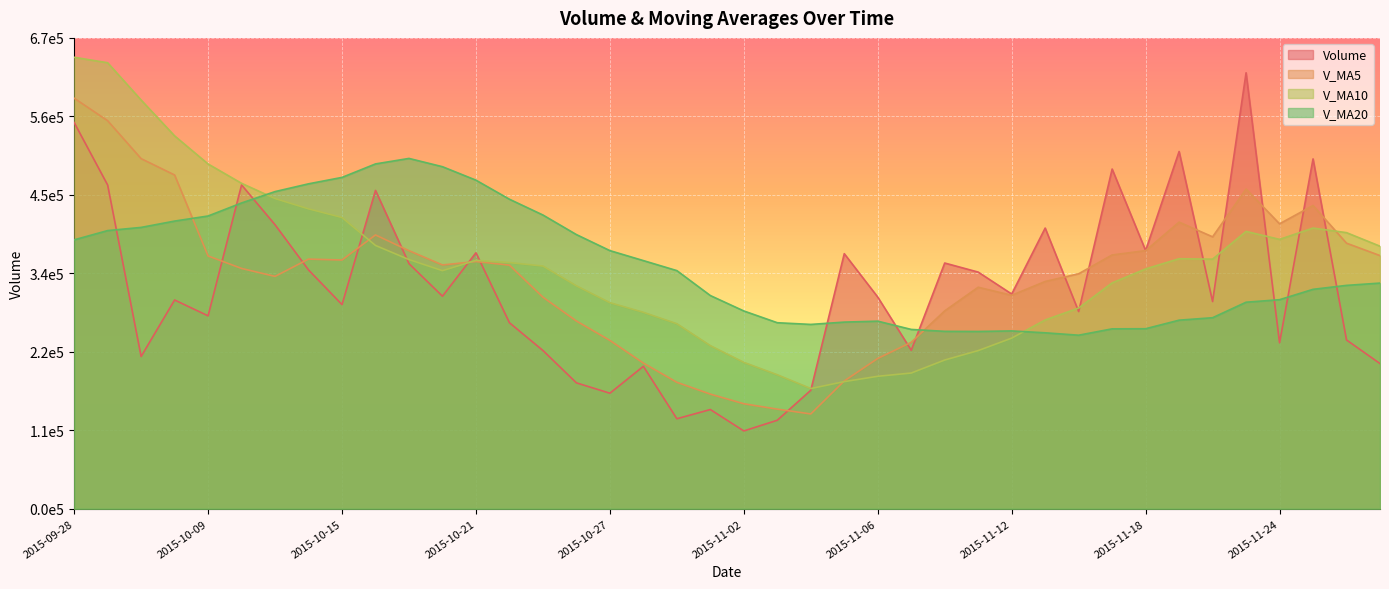

Reading left to right, list all the values displayed in this chart.

volume: 552895.4	463443.0	218000.3	298866.2	276187.4	463569.4	406537.4	341839.4	292254.4	455702.3	350876.1	304296.4	366446.2	266305.1	226572.6	180251.4	165413.8	203949.4	128871.2	142054.3	111416.3	126718.1	169623.8	365149.3	302999.9	226903.0	351764.6	338784.0	307400.1	401800.5	282354.8	486302.8	369652.9	511441.8	296655.8	624118.5	237626.3	500842.1	241649.4	207830.9
v_ma5: 587722.1	555498.5	501187.1	477790.0	361878.5	344013.3	332632.1	357400.0	356077.6	391980.6	369441.9	348993.7	353915.1	348725.2	302899.3	268774.3	240997.8	208498.4	181011.7	164108.0	150341.0	142601.9	135736.8	182992.4	215181.5	238278.8	283288.1	317120.2	305570.3	325330.5	336420.8	363328.5	369502.2	410310.6	389281.6	457634.3	407899.0	434136.9	380178.4	362413.4
v_ma10: 646287.9	638470.3	585078.7	533785.2	493546.5	465867.7	444065.3	429293.5	416933.8	376929.5	356727.6	340812.9	355657.5	352401.4	347439.9	319108.1	294995.8	281206.8	264868.5	233503.6	209557.7	191799.8	172117.6	182002.0	189644.8	194309.9	212945.0	226428.5	244281.3	270256.0	287349.8	323308.3	343311.2	357940.4	357306.0	397027.6	385613.8	401819.6	395244.5	375847.5
v_ma20: 384950.4	398206.5	402761.7	411812.8	419091.5	437755.9	454021.0	465139.7	474337.5	493637.0	501507.7	489641.6	470368.1	443093.3	420493.2	392487.9	369530.5	355250.2	340901.1	305216.6	283142.6	266306.4	263887.6	267201.7	268542.3	256709.0	253970.4	253817.6	254574.9	251879.8	248453.7	257554.1	257714.4	269971.2	273475.4	295668.8	299279.4	314124.0	319762.9	323051.7